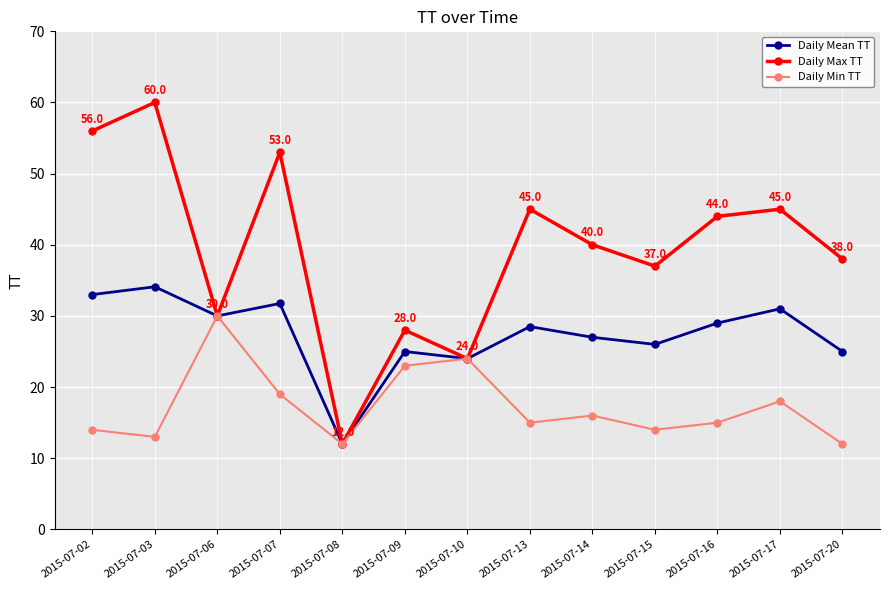

Reading right to left, extract all data points from this chart.

Daily Mean TT: 25.0	31.0	29.0	26.0	27.0	28.5	24.0	25.0	12.0	31.8	30.0	34.1	33.0
Daily Max TT: 38.0	45.0	44.0	37.0	40.0	45.0	24.0	28.0	12.0	53.0	30.0	60.0	56.0
Daily Min TT: 12.0	18.0	15.0	14.0	16.0	15.0	24.0	23.0	12.0	19.0	30.0	13.0	14.0